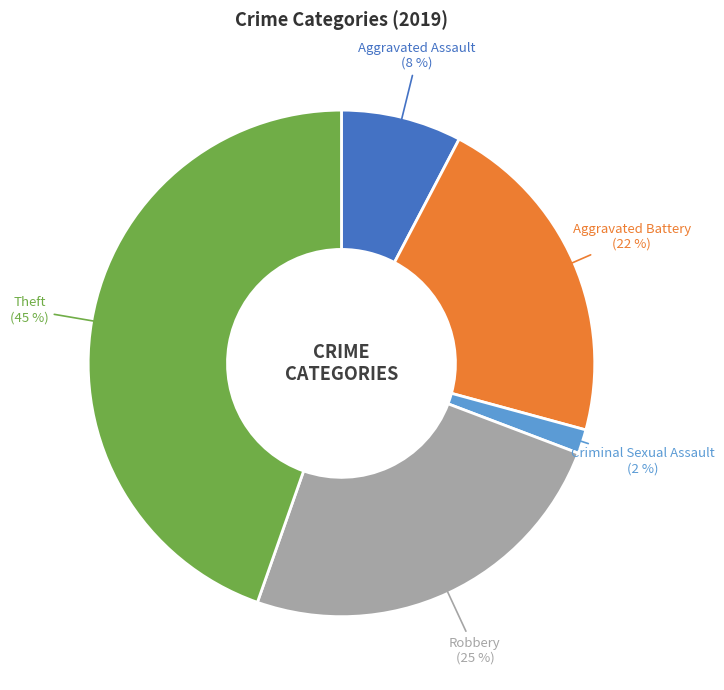

Does Aggravated Assault (8 %) account for over 50% of the chart?

No